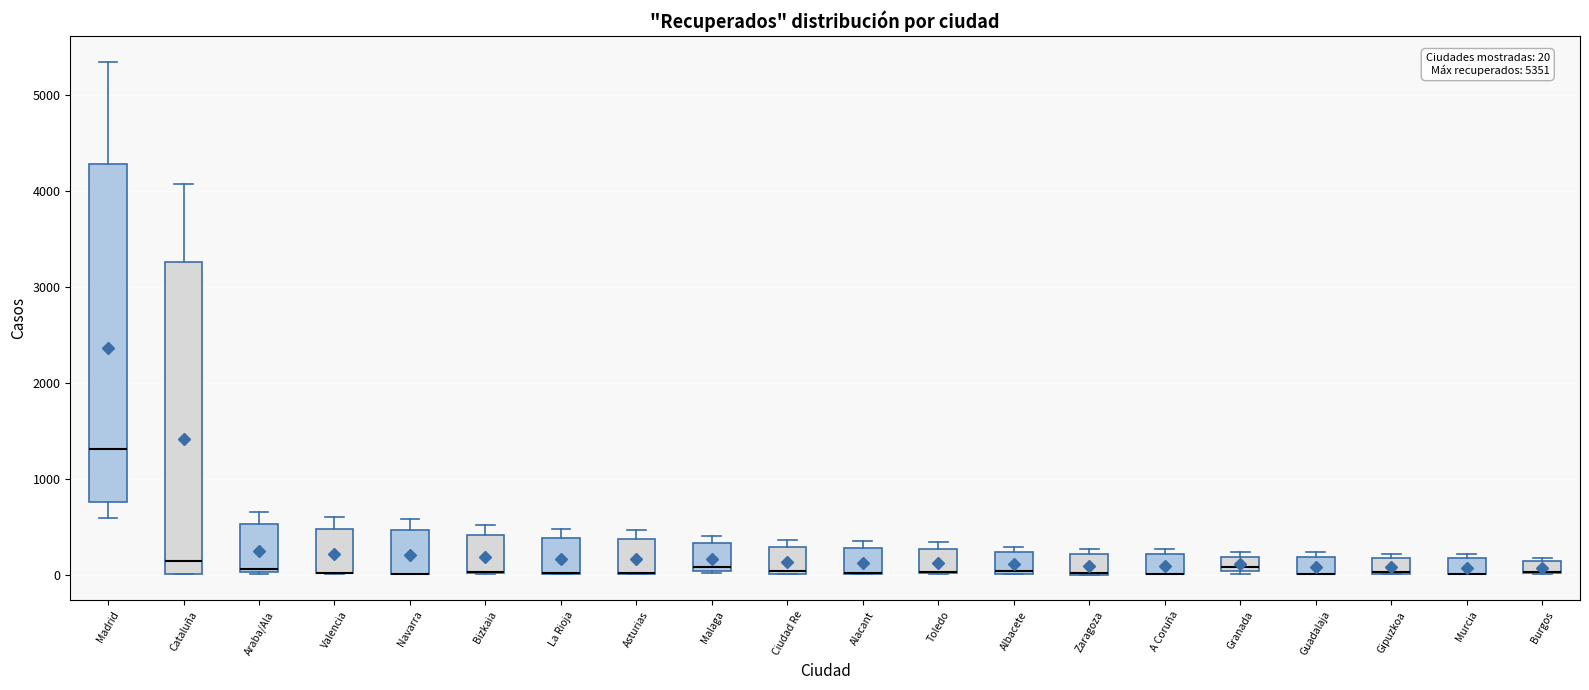

Comparing the boxes themselves (not the whiskers), which one is the tallest?

Madrid